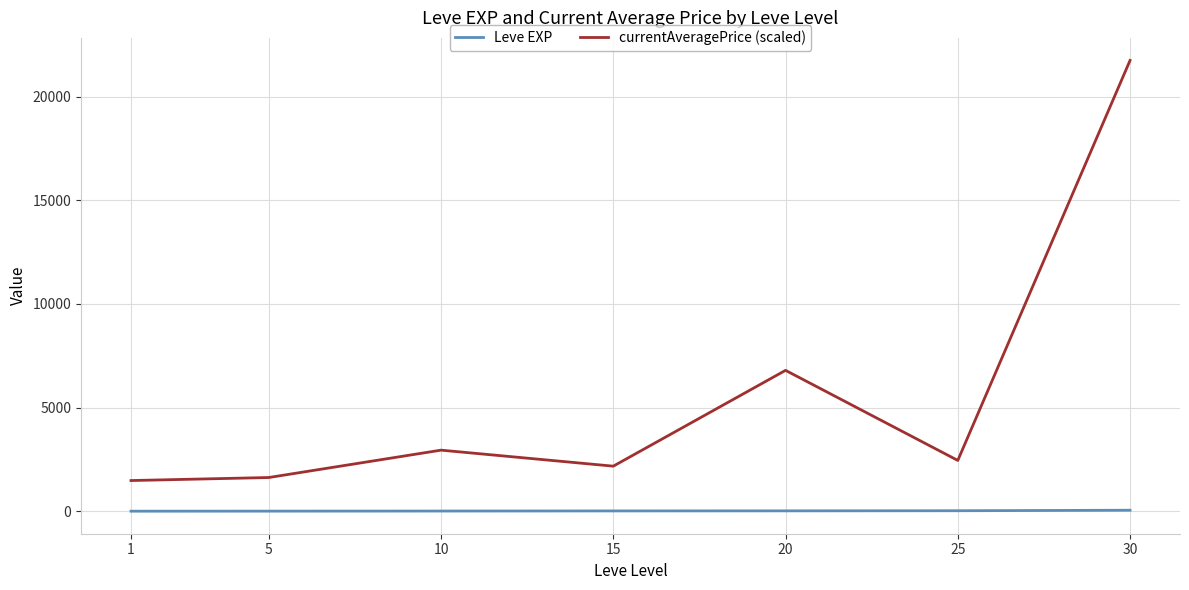

True or false: currentAveragePrice (scaled) has more than 1 points higher than both neighbors.

True